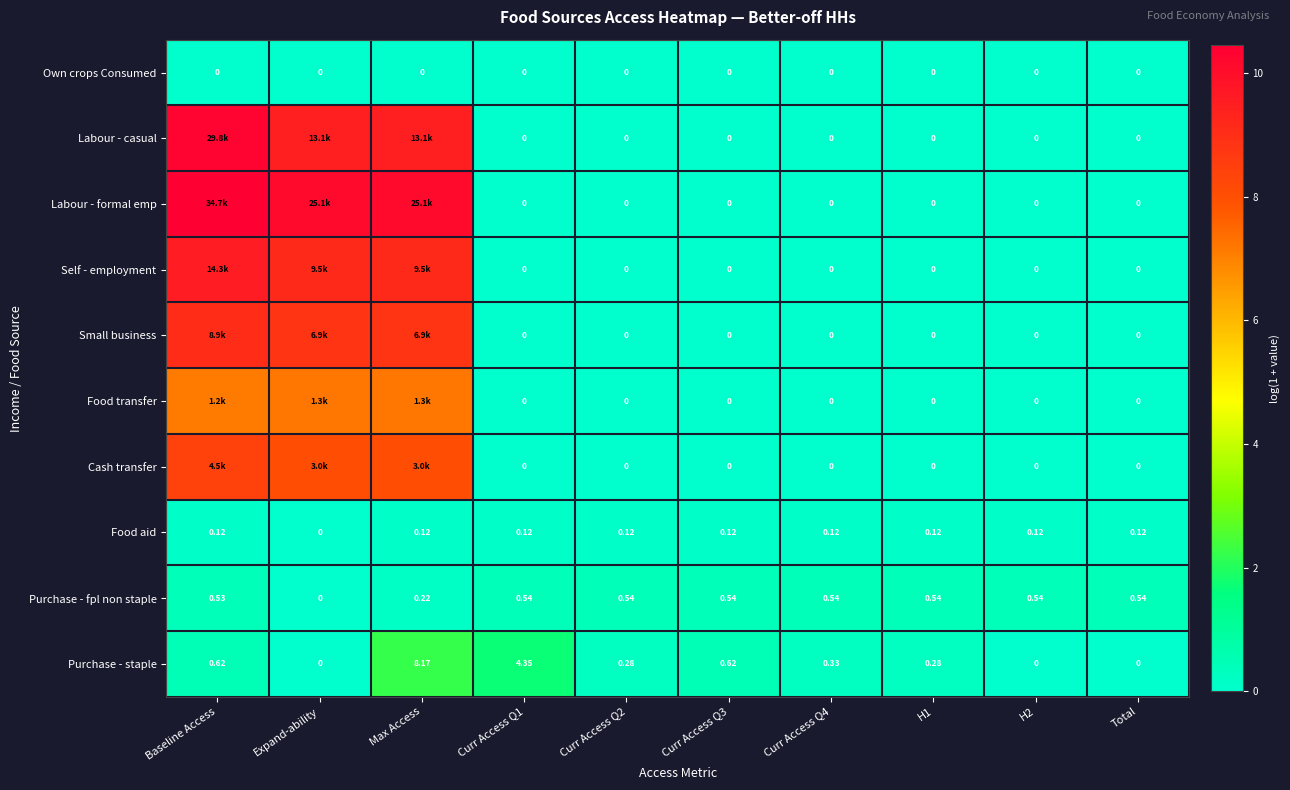

At how many categories does at least one series exceed 4?

3